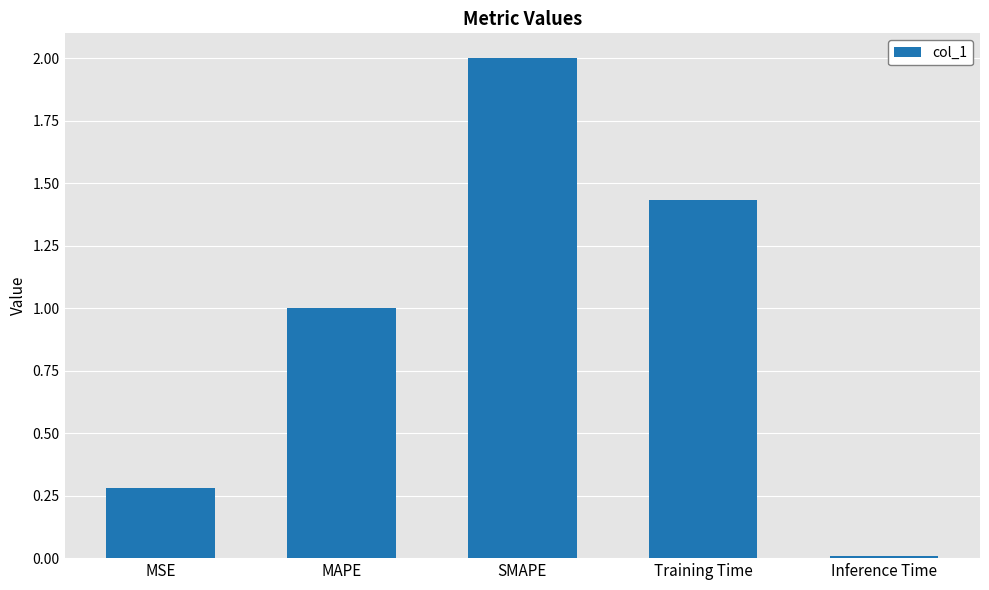

How many data points are less than 1?

2